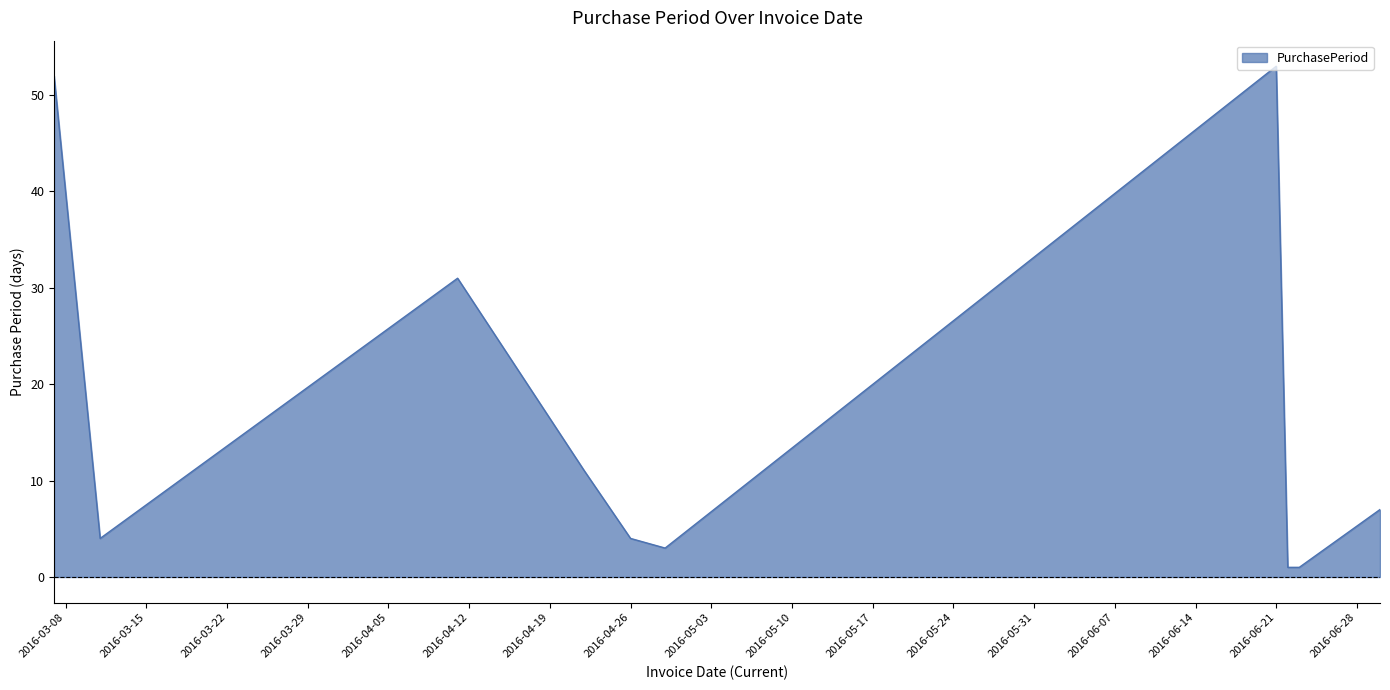

What is the maximum value shown in the chart?

53